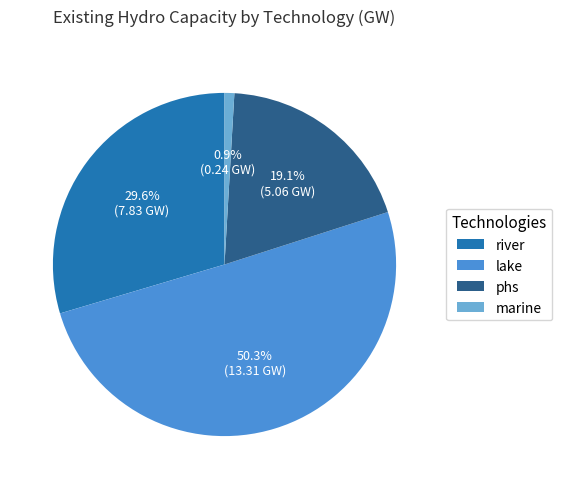

Which has a higher value, lake or phs?

lake